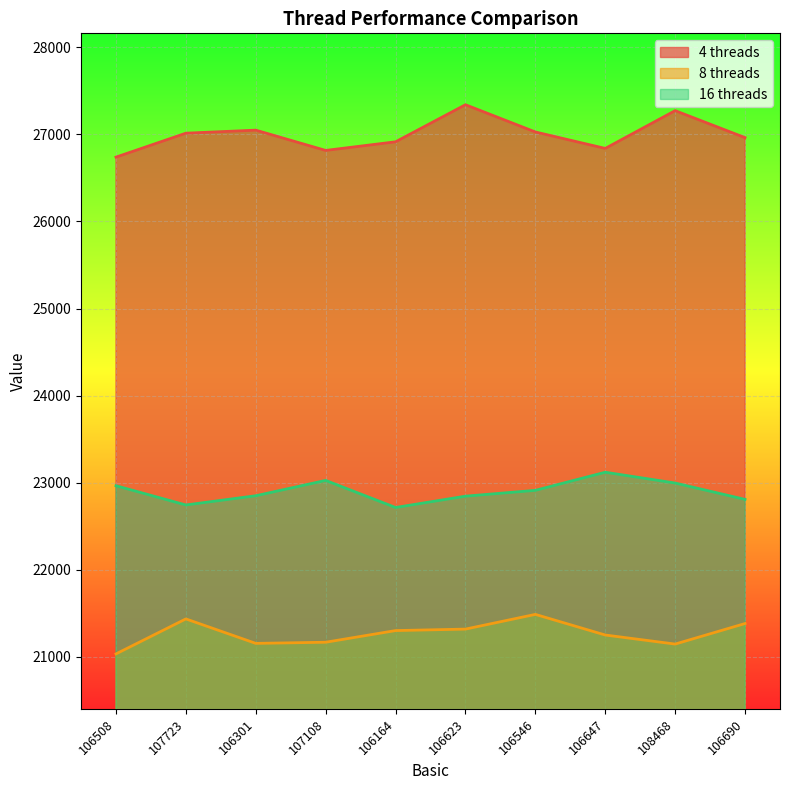

What is the sum of all 4 threads values?

269977